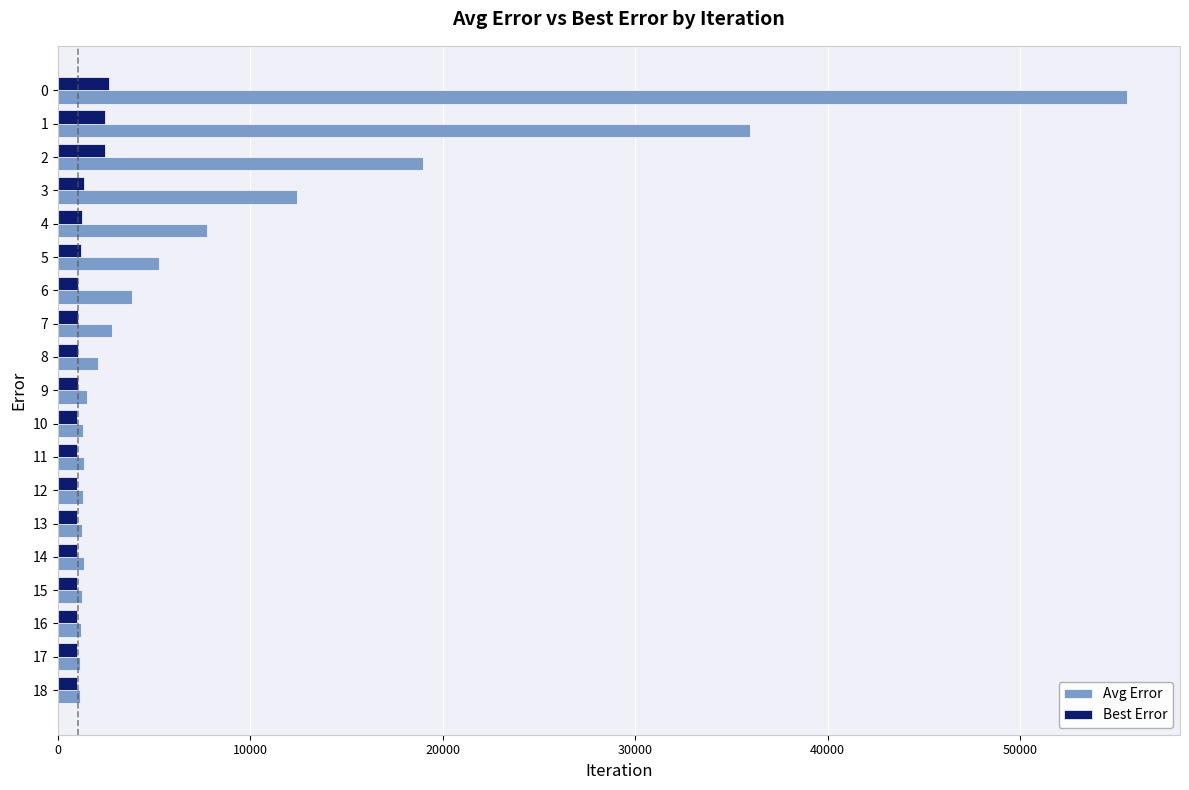

What is the sum of all Avg Error values?

157570.0